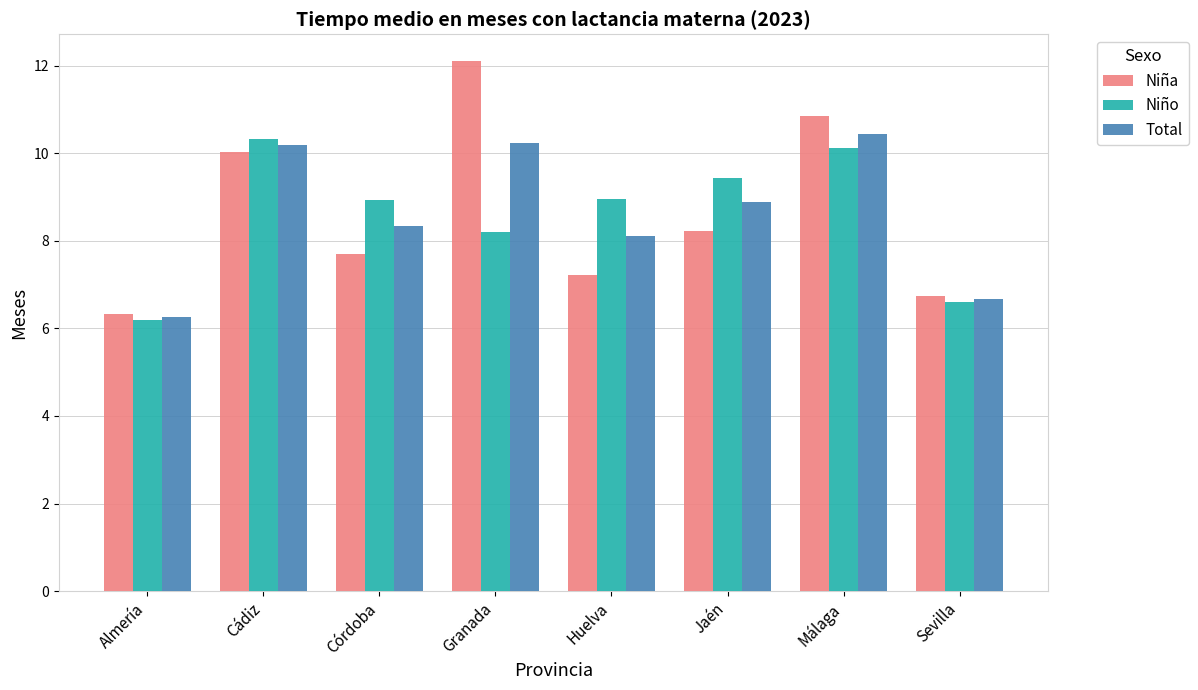

True or false: Total has a value of 6.7 at Sevilla.

True